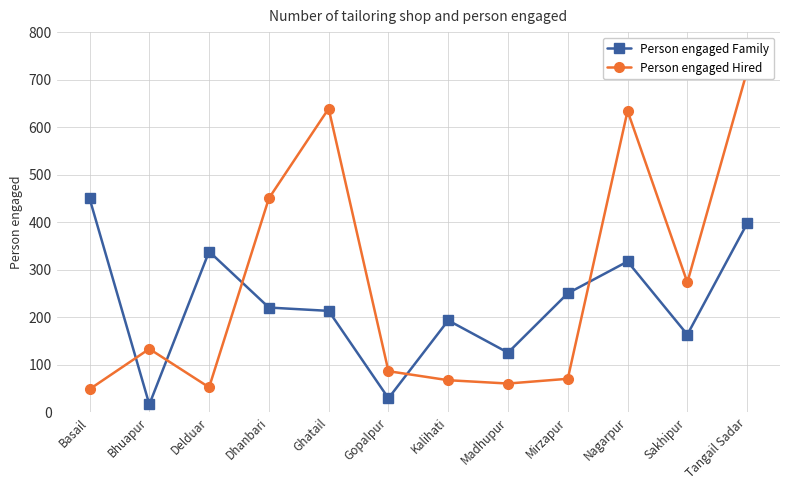

What is the maximum value for Person engaged Family?

450